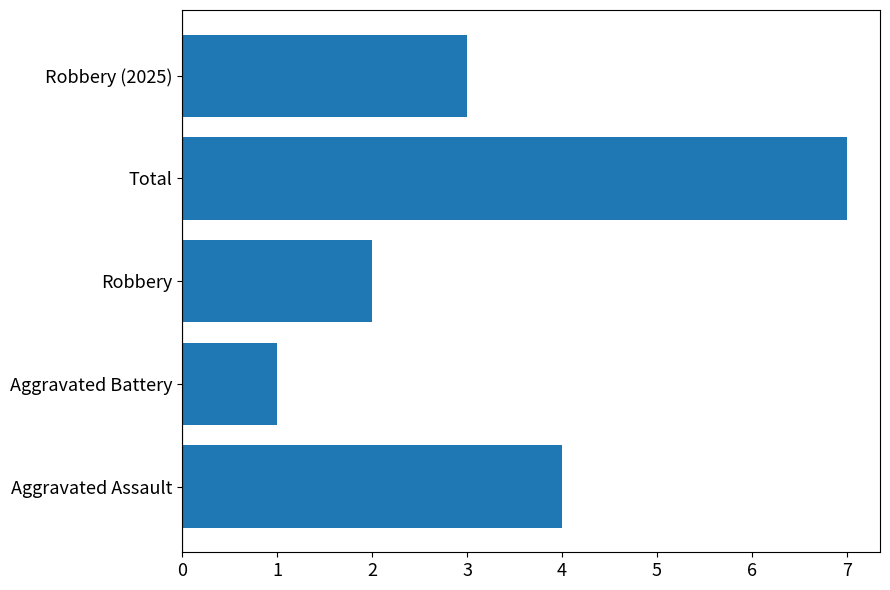

Rank the categories by value from lowest to highest.

Aggravated Battery, Robbery, Robbery (2025), Aggravated Assault, Total